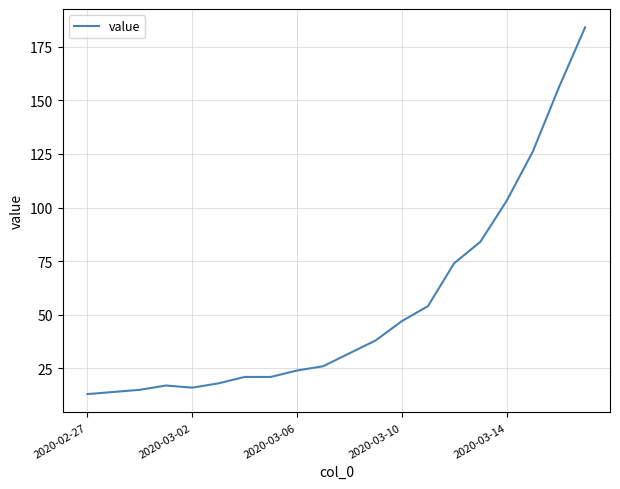

What is the difference between the maximum and minimum values?

171